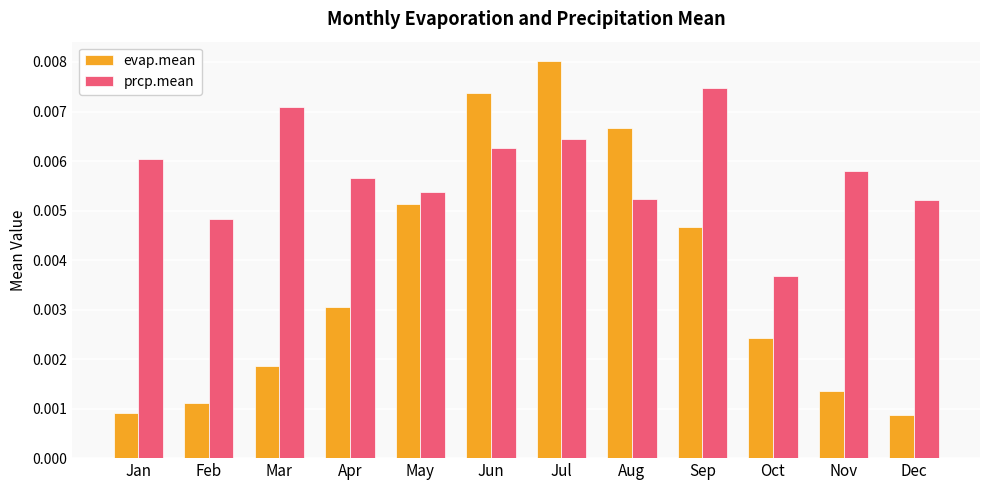

Count the evap.mean values in the range 0 to 1.

12